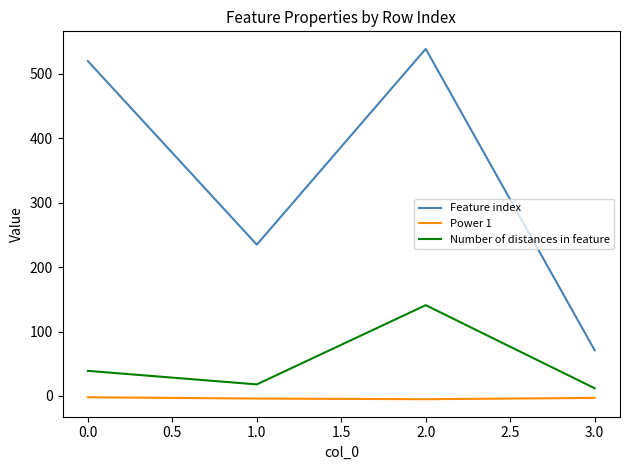

True or false: Number of distances in feature and Power 1 cross at least once.

False